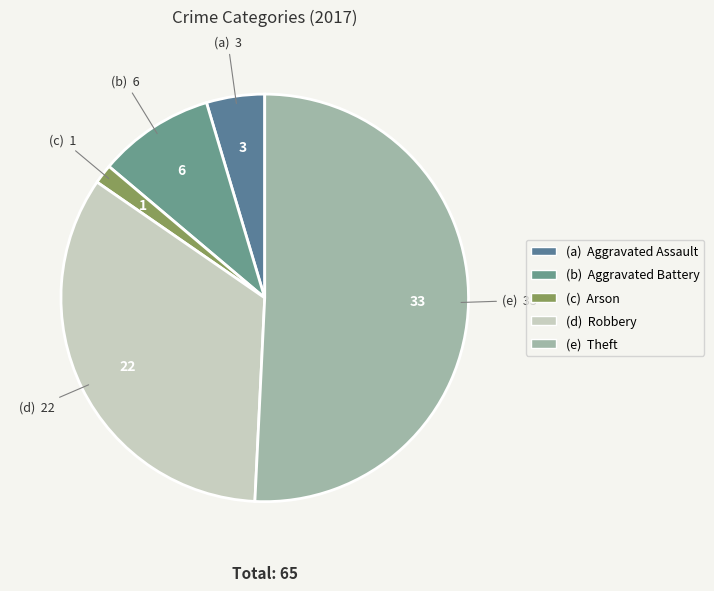

Count the number of slices in the pie.

5